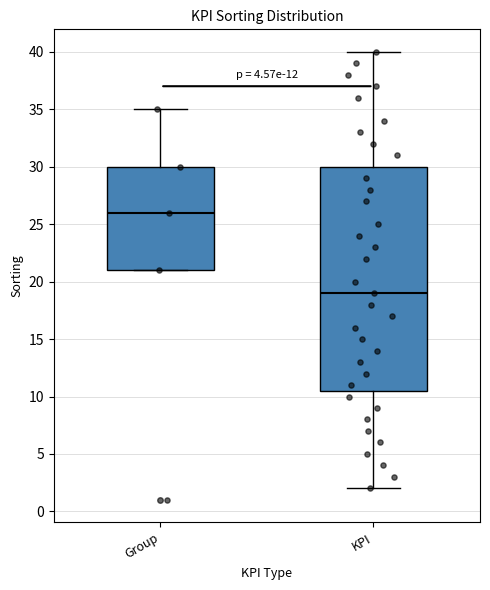

Reading left to right, transcribe this box plot: for each box, give where its median line is, the range the box spans, and where its two whiskers end, as read against the y-axis. The values are not printed on the chart, so give them approximately, as read against the axis.

Group: median 26.0, box 21.0 to 30.0, whiskers 21.0 to 35.0
KPI: median 19.0, box 10.5 to 30.0, whiskers 2.0 to 40.0